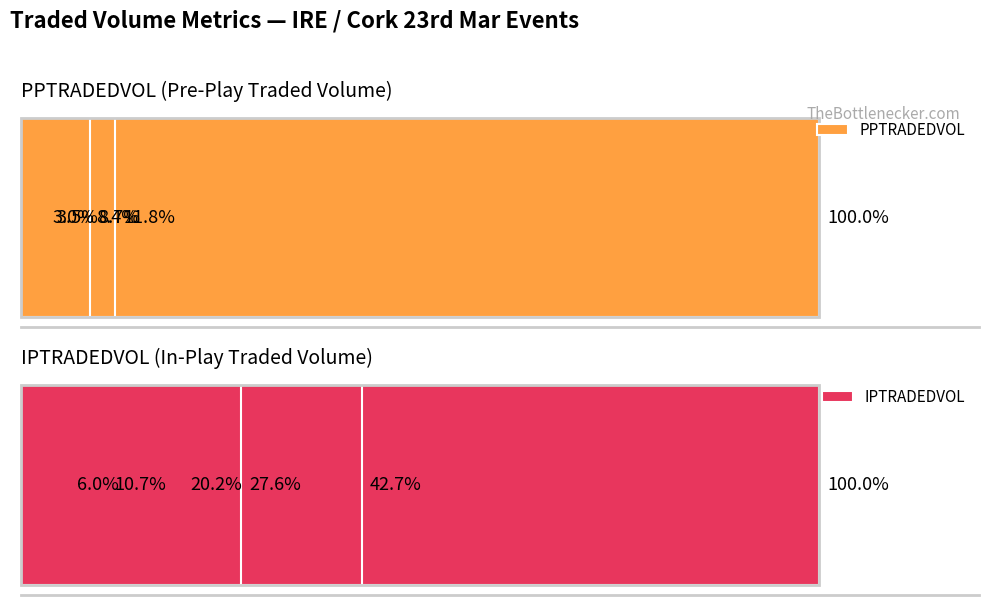

What is the maximum value for PPTRADEDVOL?

100.0